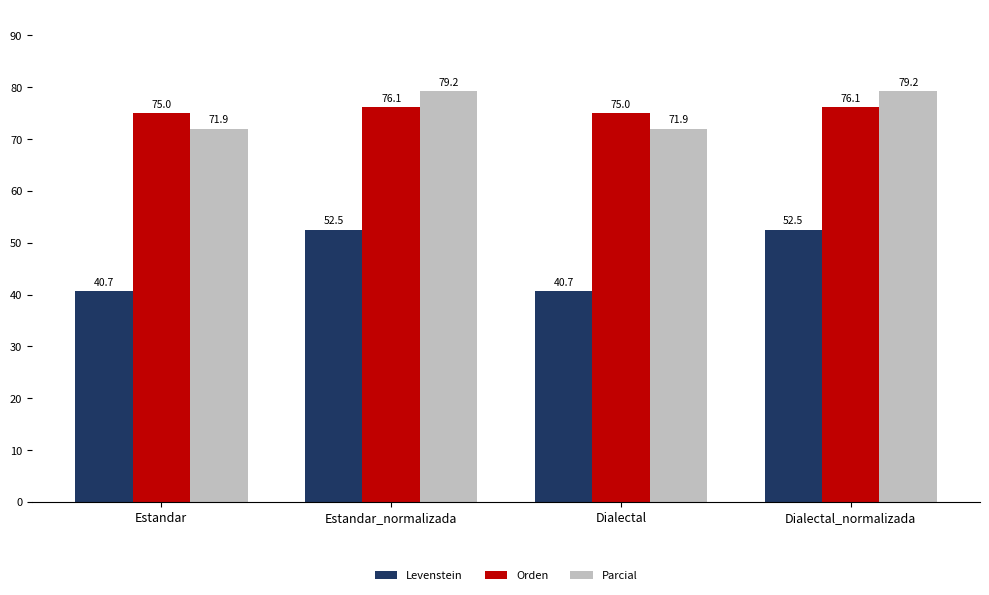

At which label does Levenstein first exceed 52?

Estandar_normalizada